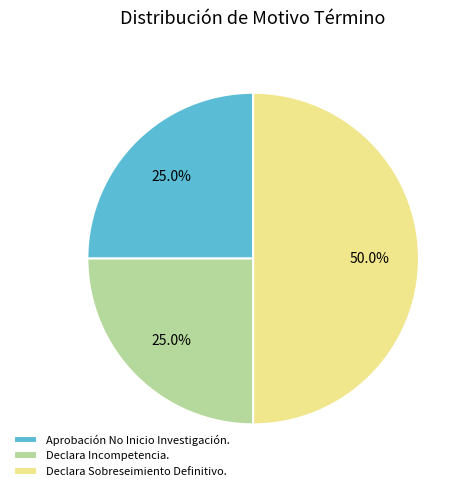

What is the ratio of the value at Declara Incompetencia. to the value at Aprobación No Inicio Investigación.?

1.0